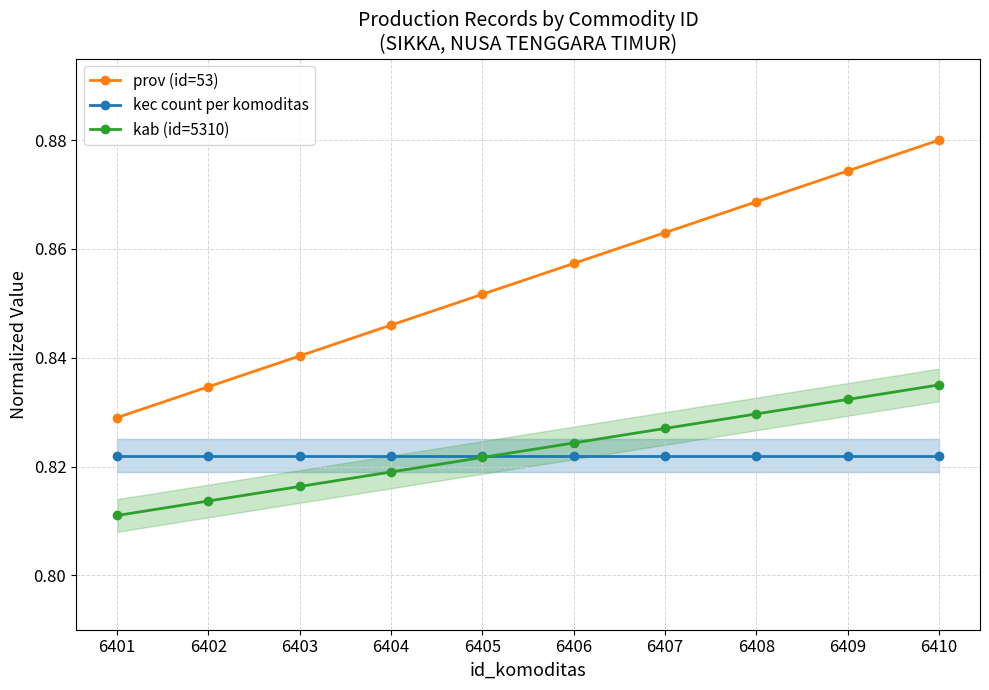

What is the value of the kec count per komoditas point at the 6th from the left?

0.8